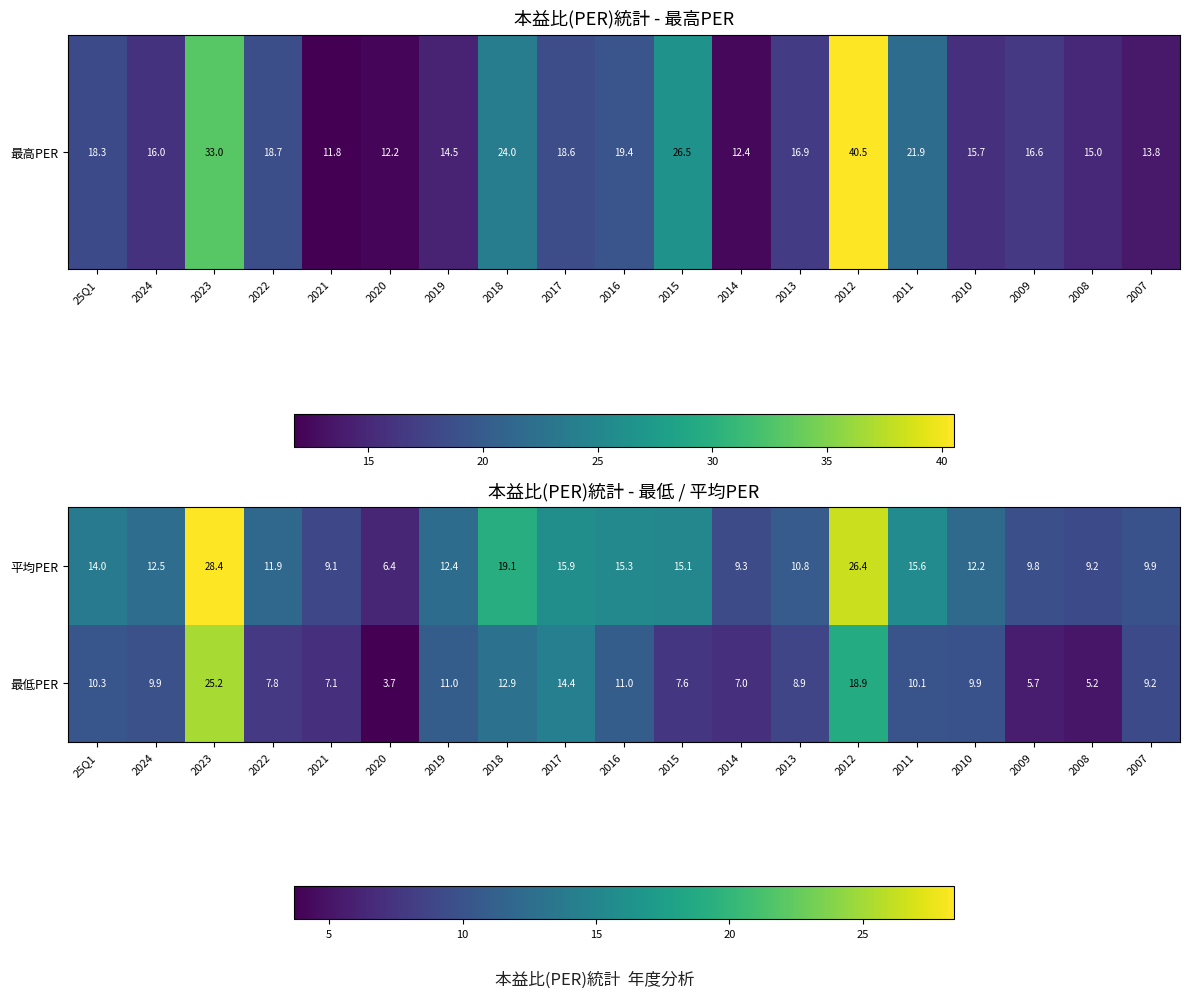

Read the 平均PER value at 2008.

9.2